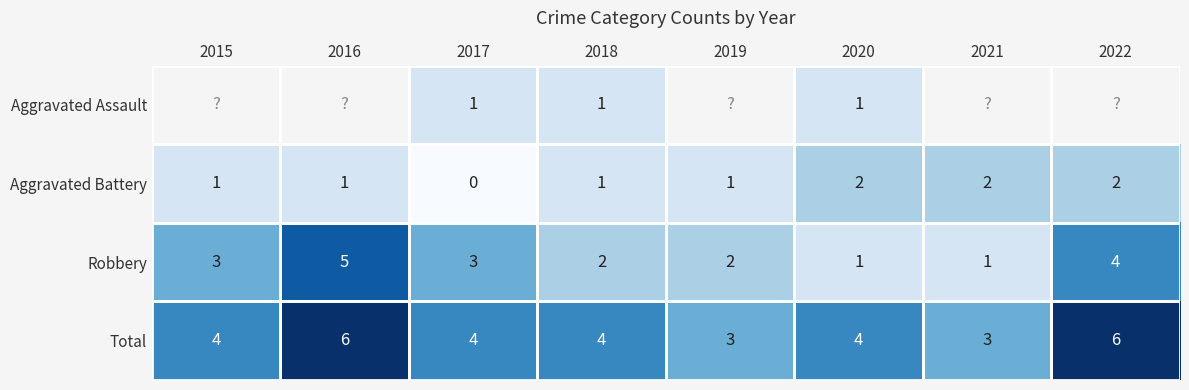

List the labels in order of Robbery value, smallest first.

2020, 2021, 2018, 2019, 2015, 2017, 2022, 2016